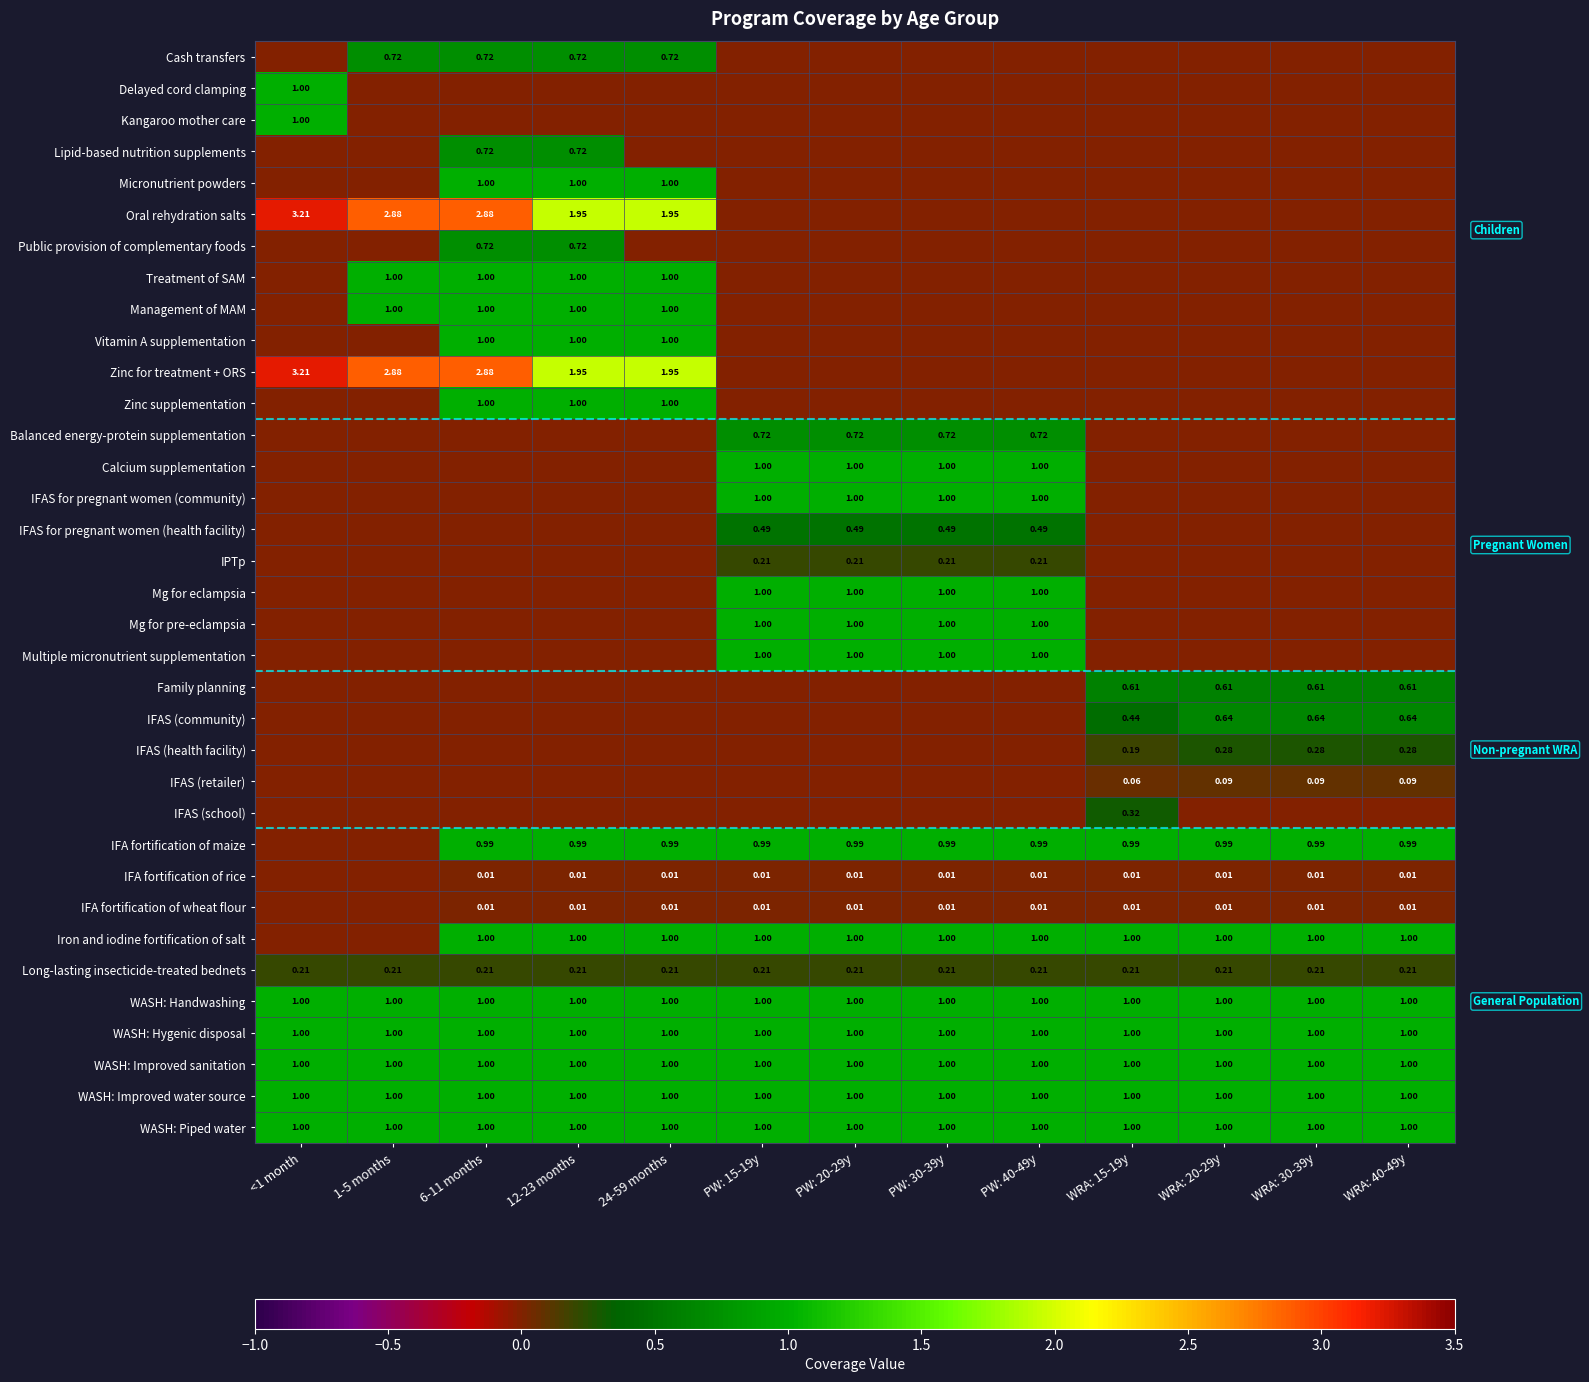

Which category has the highest value in the Zinc supplementation series?

6-11 months